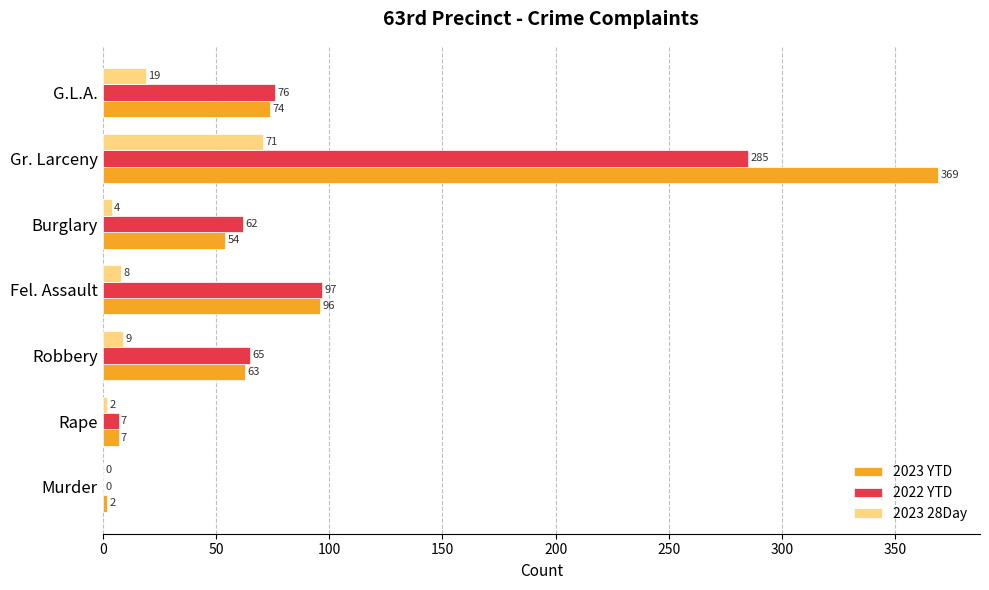

Between Fel. Assault and Burglary, which series saw the biggest shift?

2023 YTD